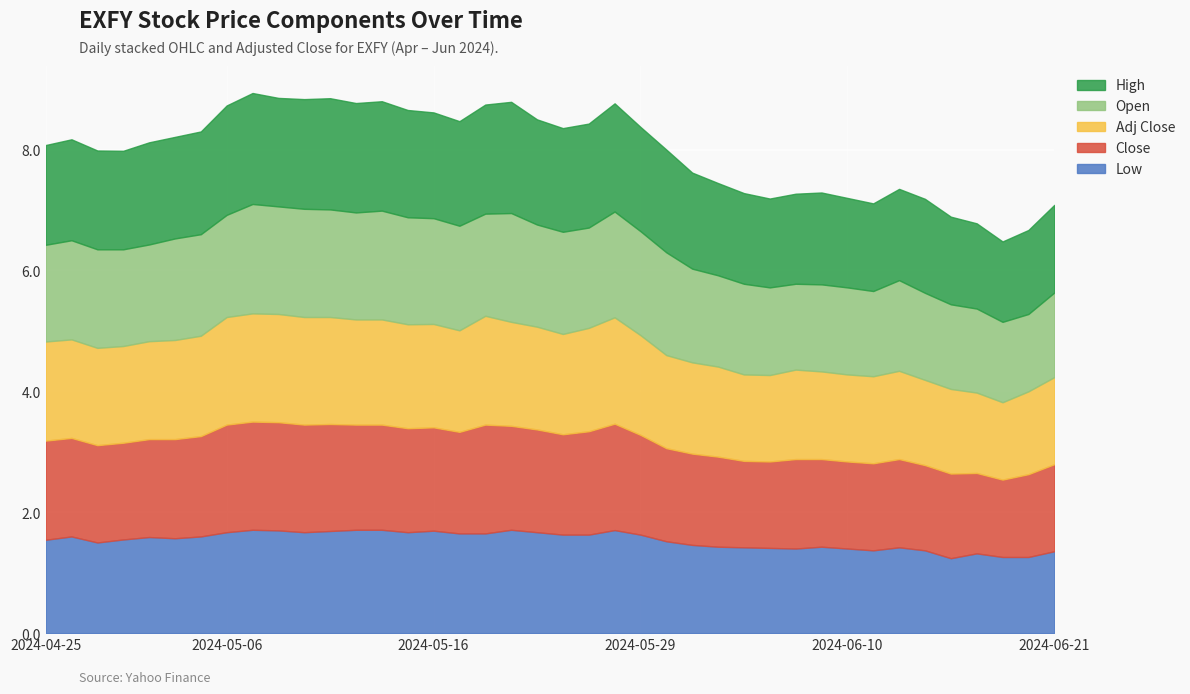

Which series ends up on top after the final intersection of Close and Open?

Close